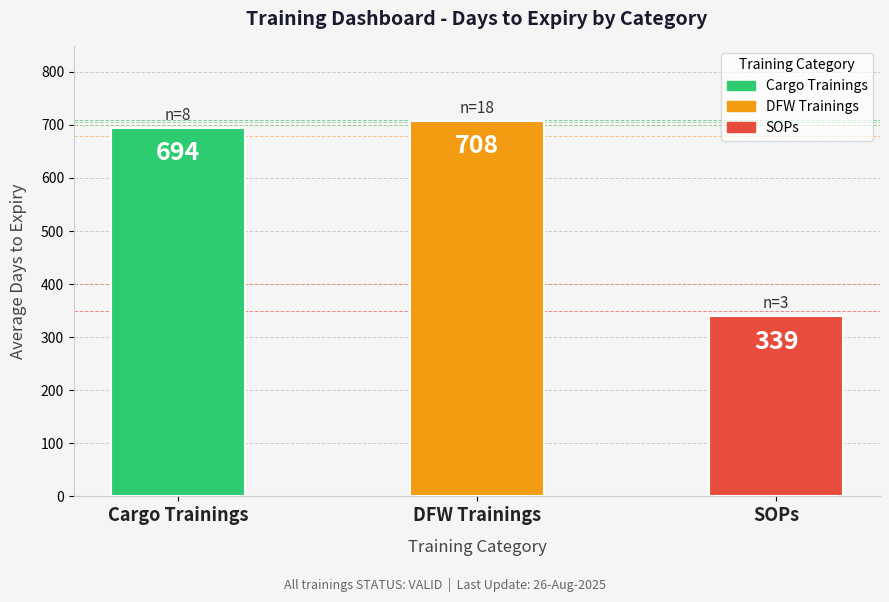

How many data points does each series have?

3